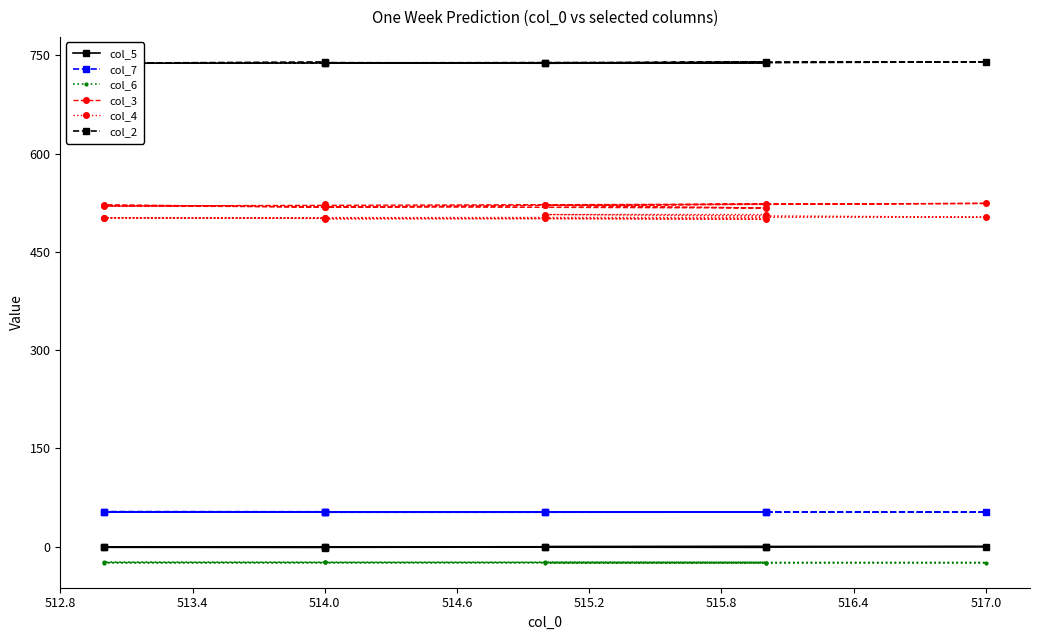

True or false: col_2 and col_4 cross at least once.

False